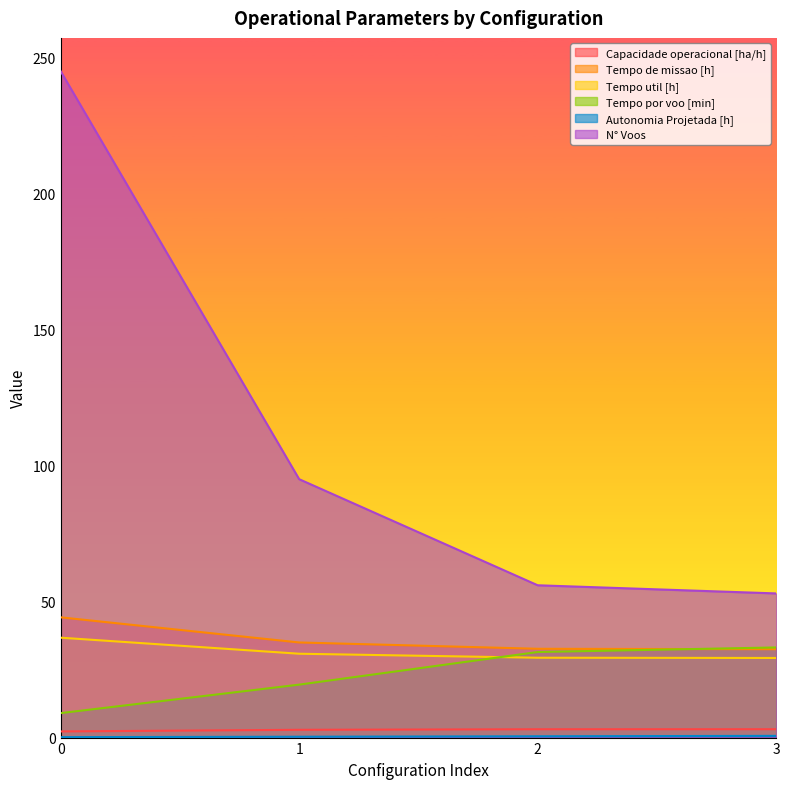

How many lines are shown in the chart?

6